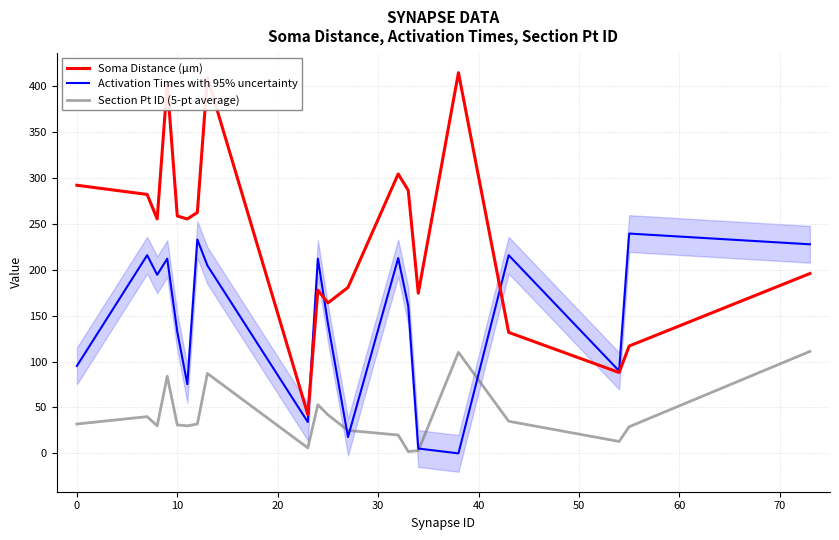

True or false: Soma Distance (µm) and Section Pt ID (5-pt average) cross at least once.

False